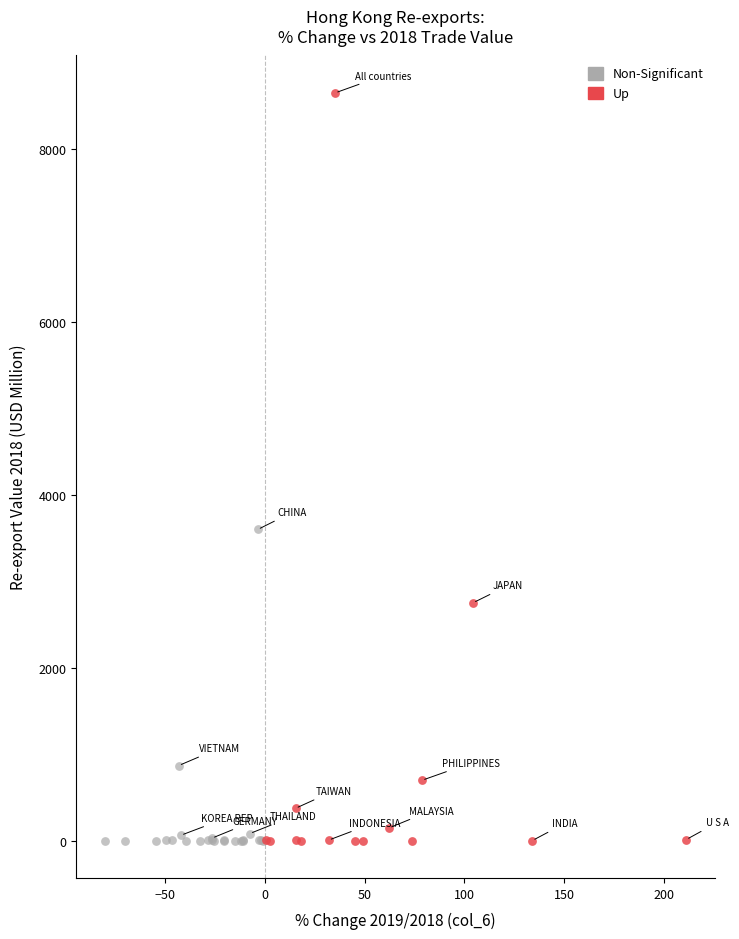

Which series has the largest Y range (max minus min)?

Up